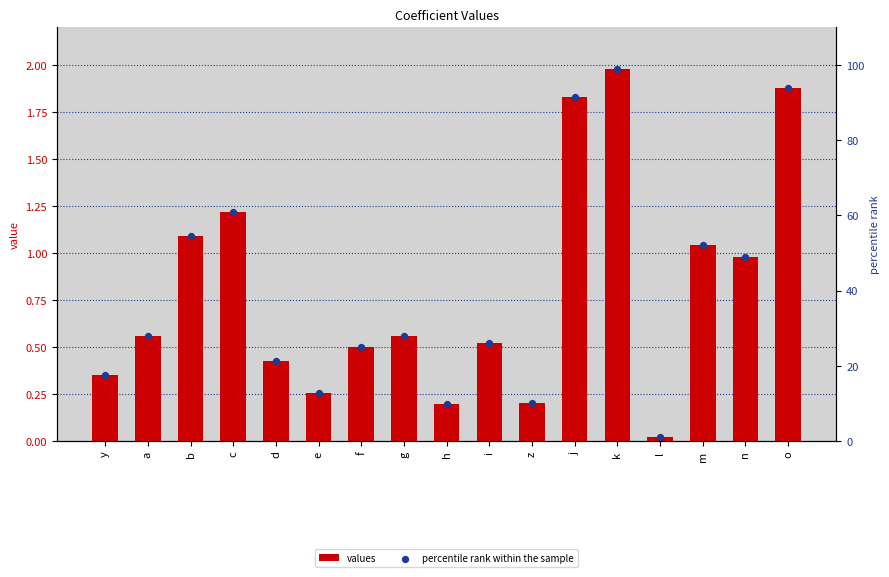

At which category is the sum across all series the highest?

k